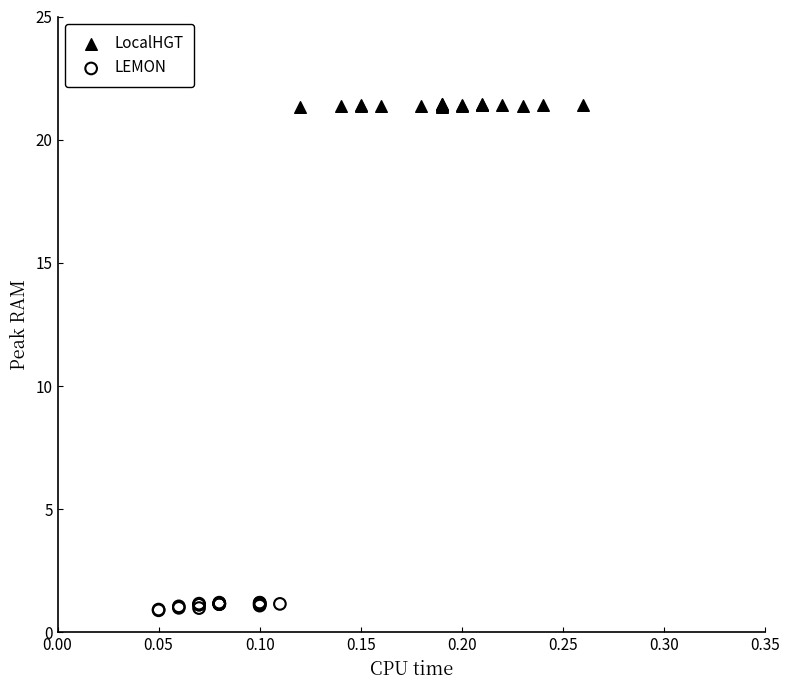

Which series has the largest Y range (max minus min)?

LEMON